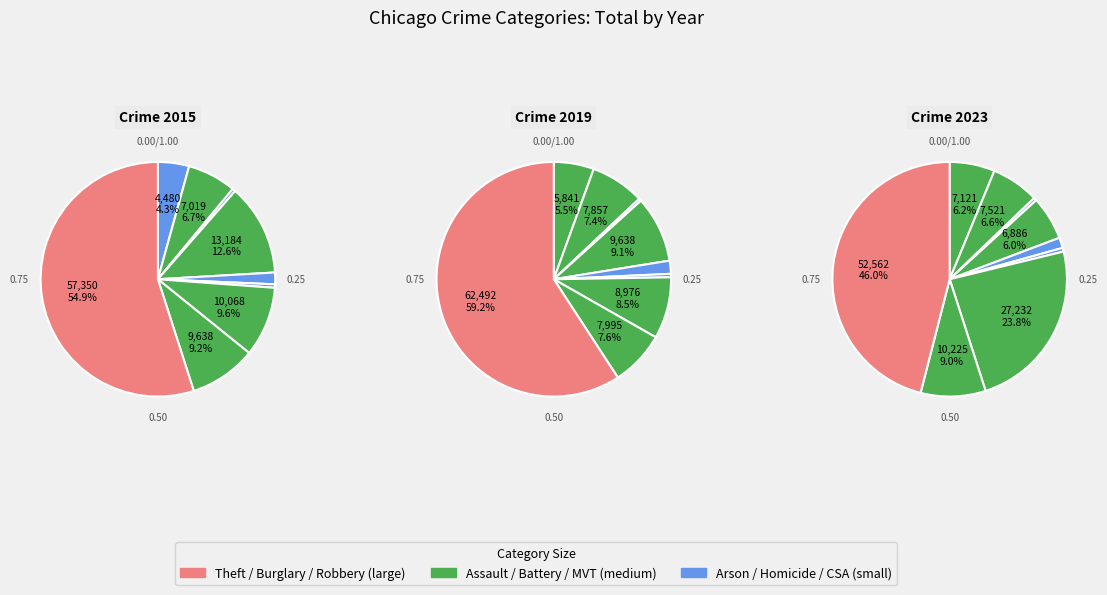

Is it true that Homicide is 1% of the pie?

True